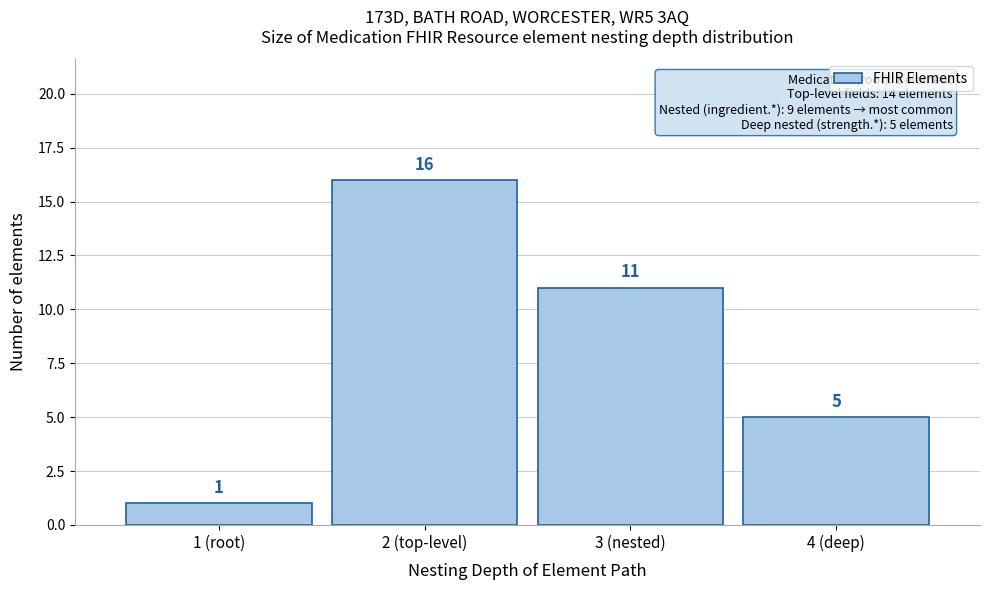

Reading left to right, what are all the values shown in this chart?

1 (root)=1	2 (top-level)=16	3 (nested)=11	4 (deep)=5